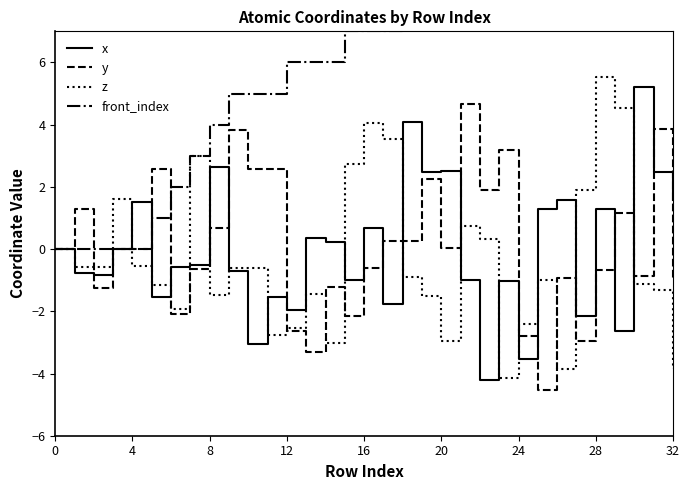

Does the chart have visible grid lines?

No